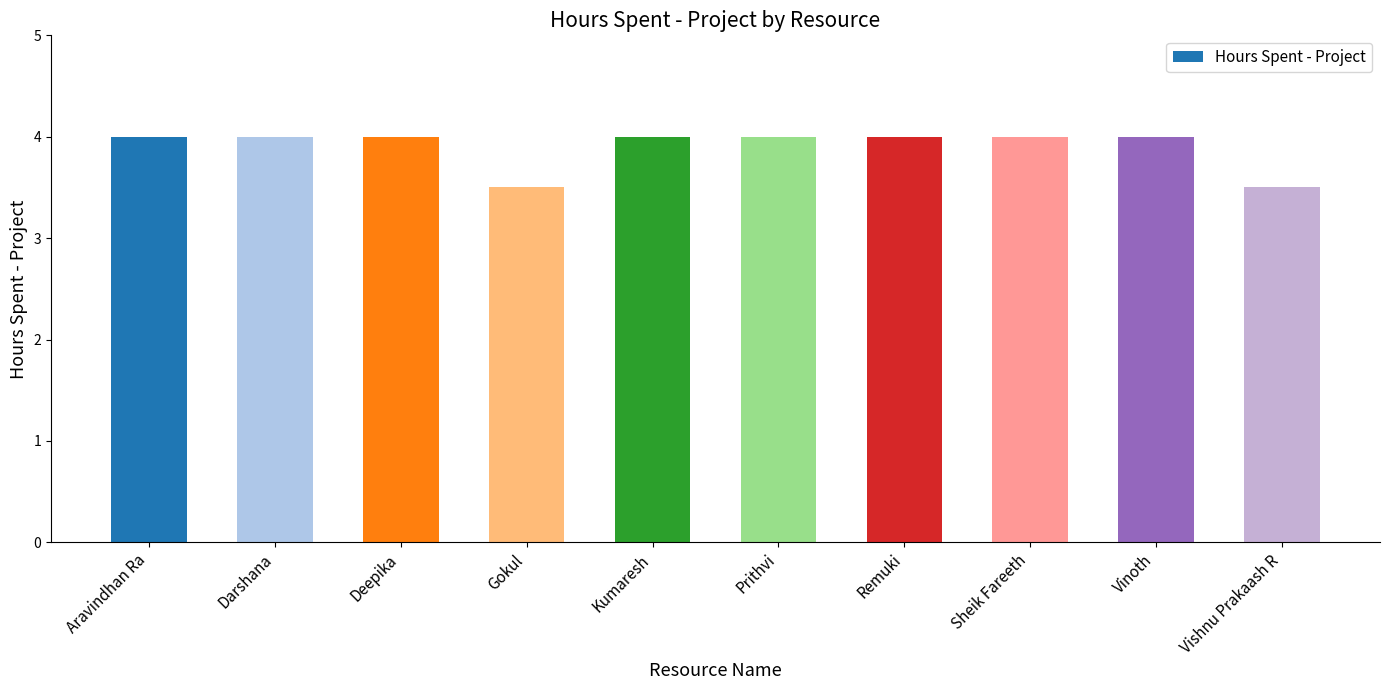

Count the values in the range 4 to 5.

8